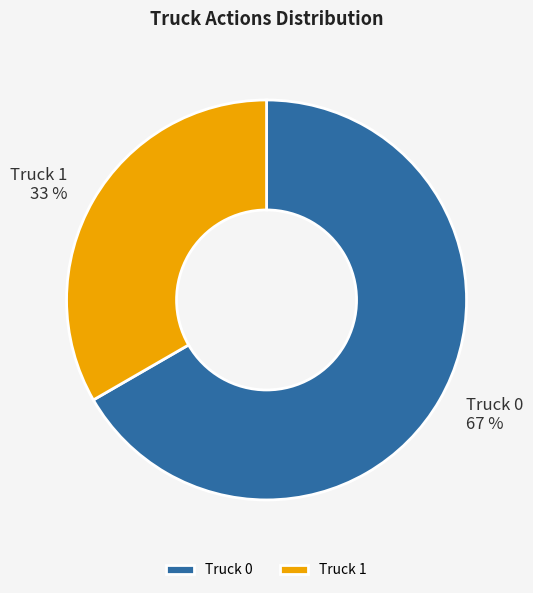

The Truck 1 slice represents 22% of the pie. True or false?

False